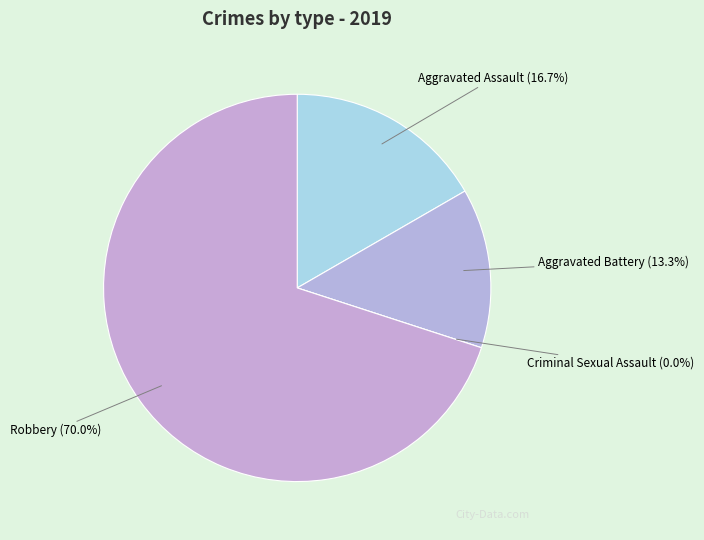

What is the smallest slice in the pie chart?

Criminal Sexual Assault